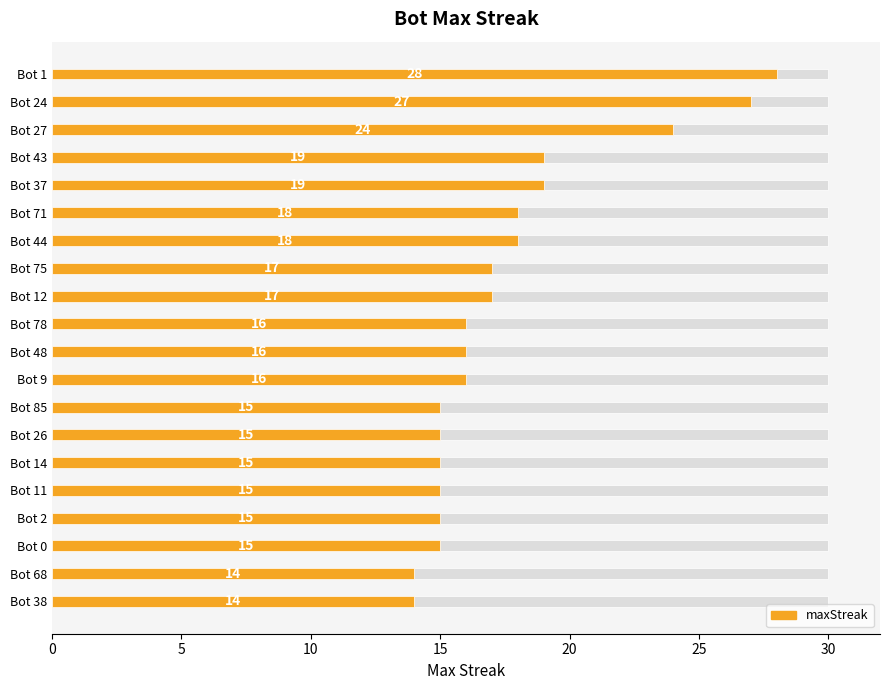

Is it true that the value at Bot 68 is 14?

True